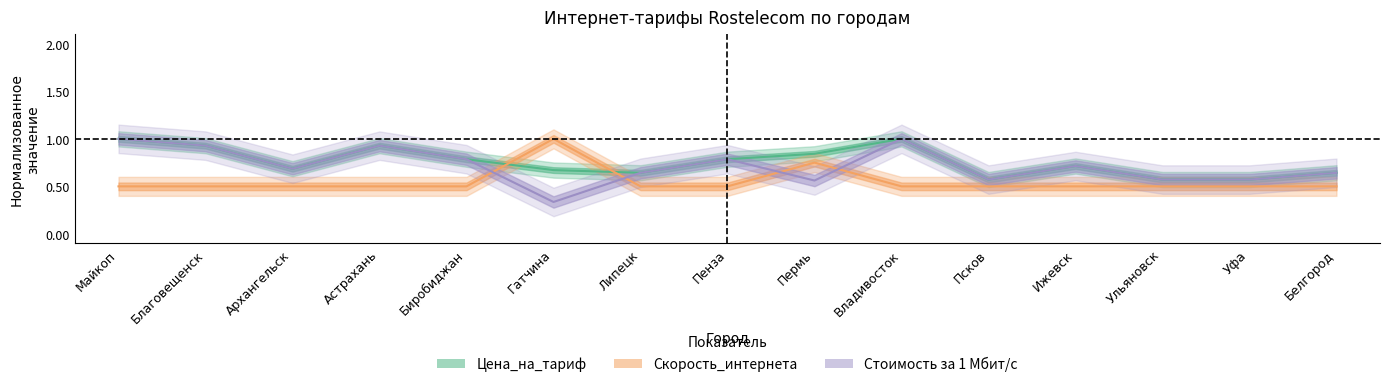

The value of Цена_на_тариф at Ульяновск is 0.6. True or false?

True